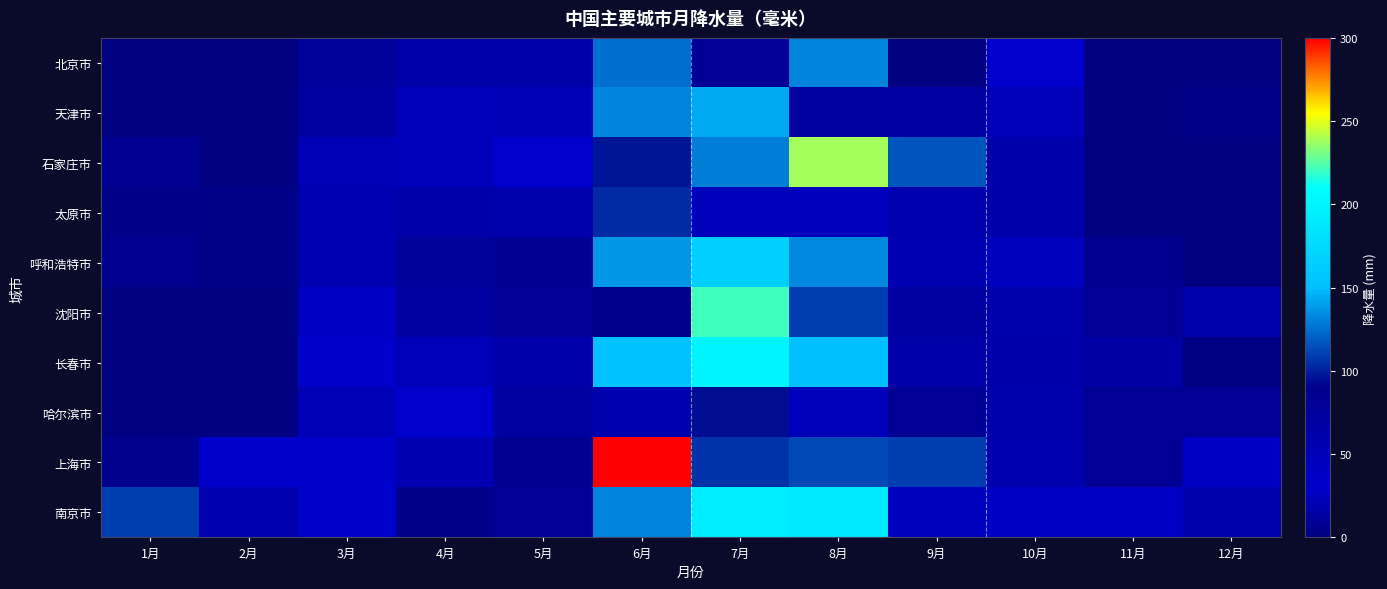

Which has a higher value, 9月 or 12月?

12月